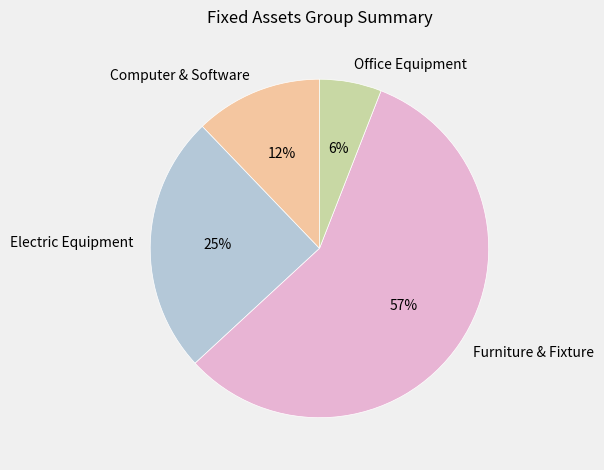

To the nearest percent, what is the combined percentage of Electric Equipment and Furniture & Fixture?

82%